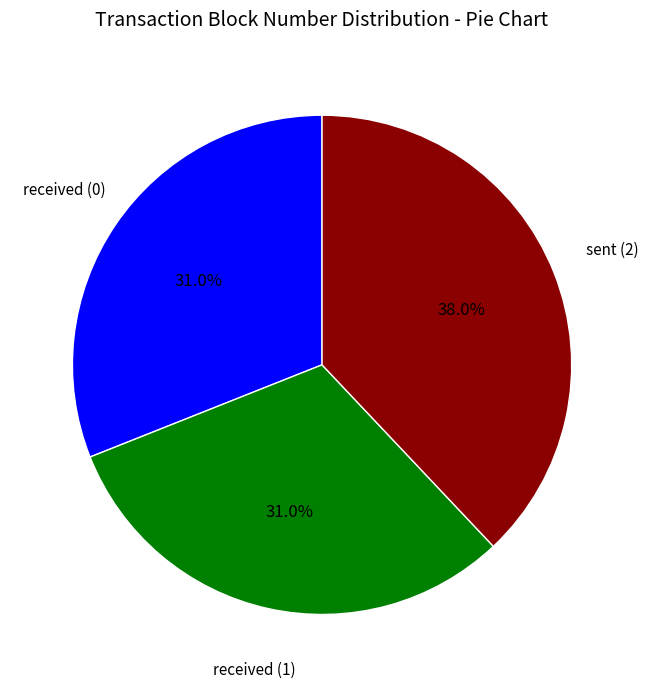

Does any single category account for the majority?

No